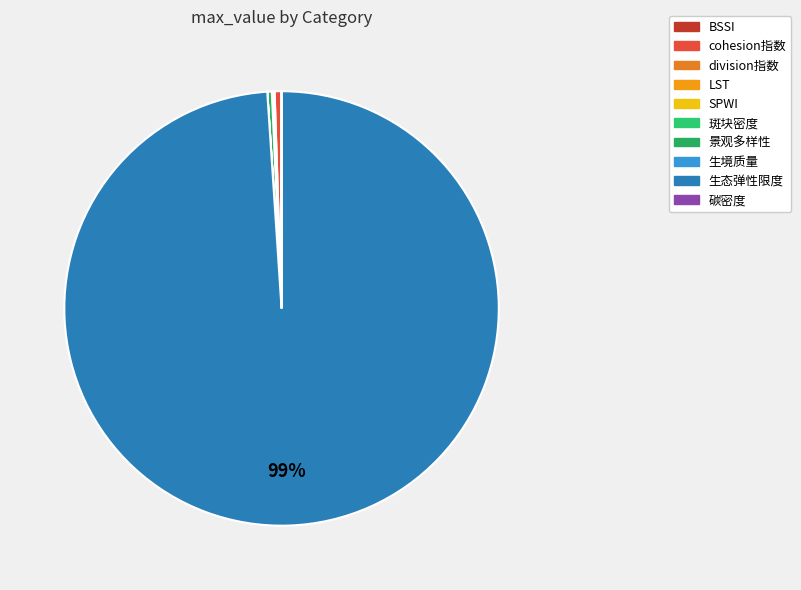

Count the number of slices in the pie.

10